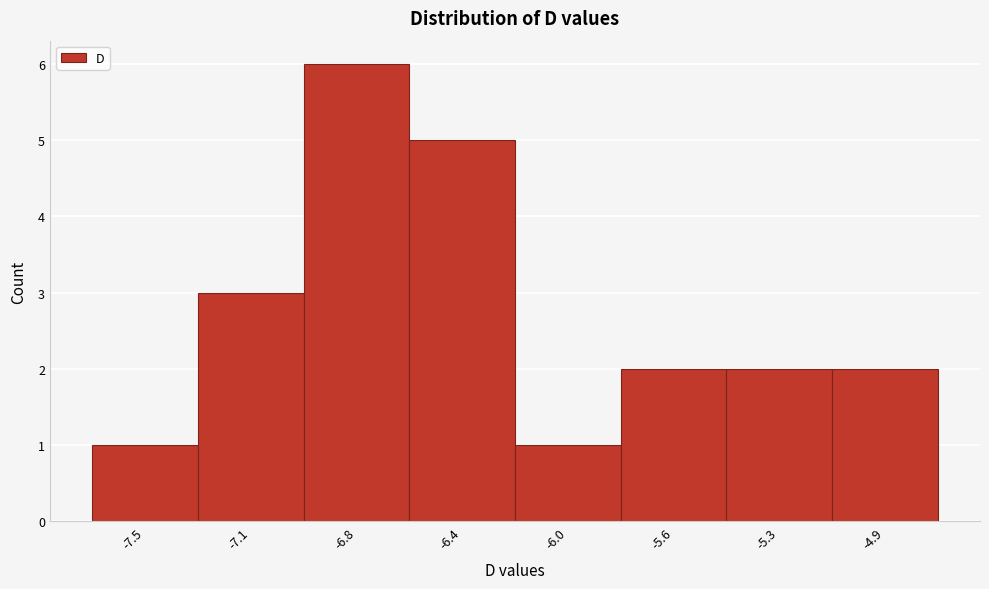

Reading left to right, list all the values displayed in this chart.

-7.5=1	-7.1=3	-6.8=6	-6.4=5	-6.0=1	-5.6=2	-5.3=2	-4.9=2